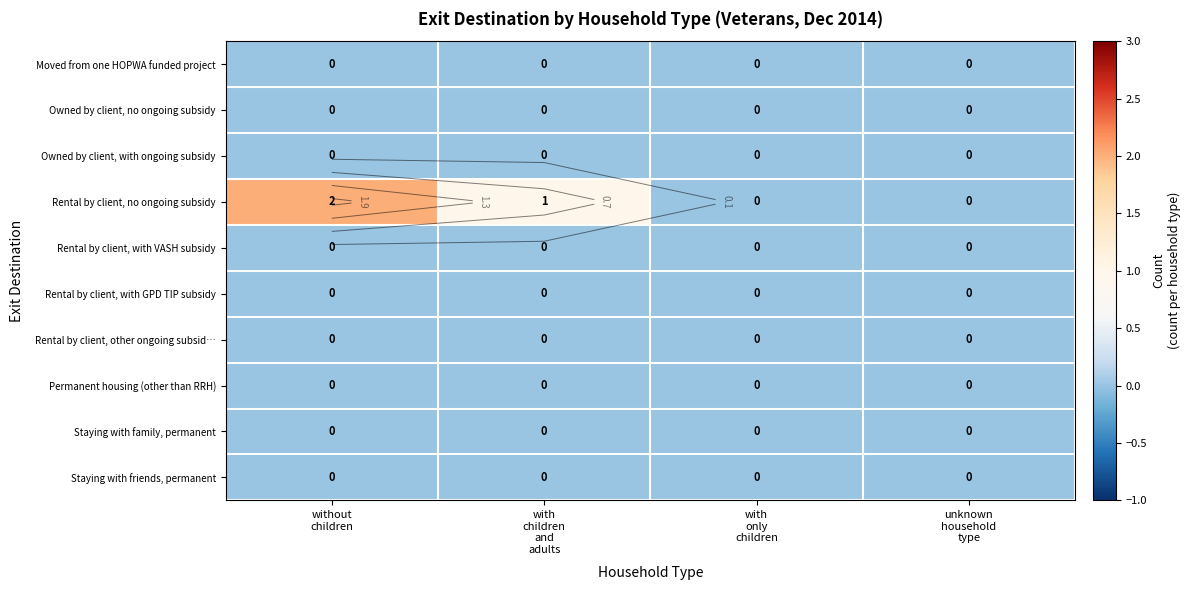

How many positive values does the Rental by client, no ongoing subsidy series have?

2